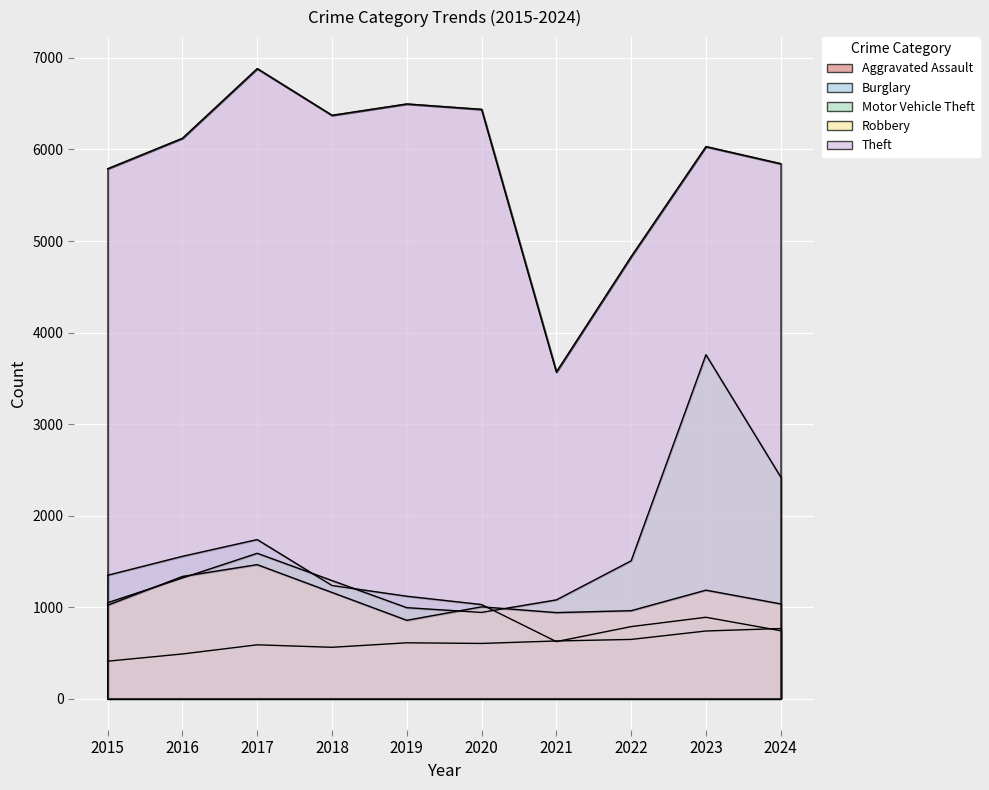

At which category is the sum across all series the highest?

2023